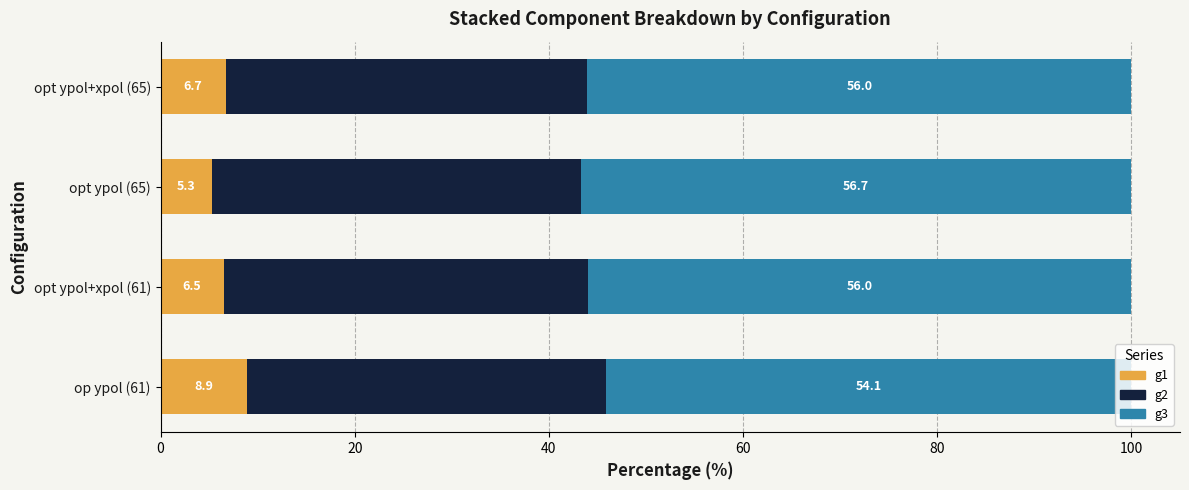

At which label is g1 closest to 7?

opt ypol+xpol (65)